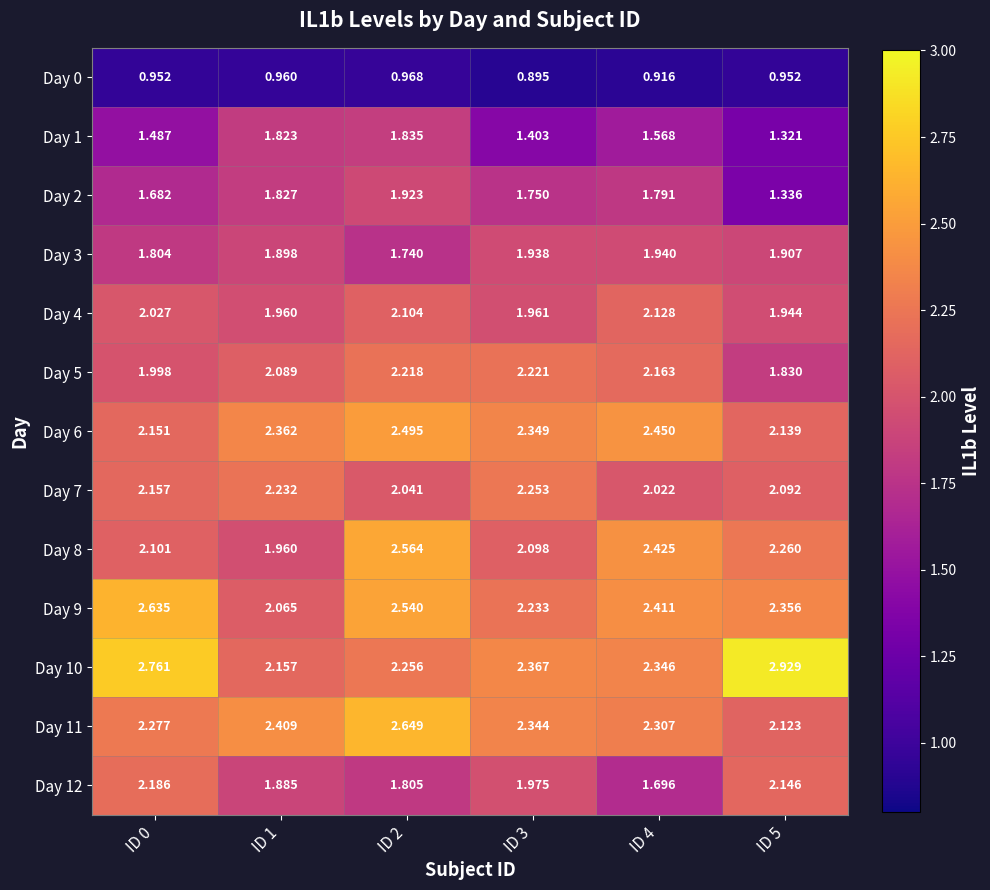

Is the value of Day 12 at ID 1 greater than the value of Day 0 at ID 3?

Yes